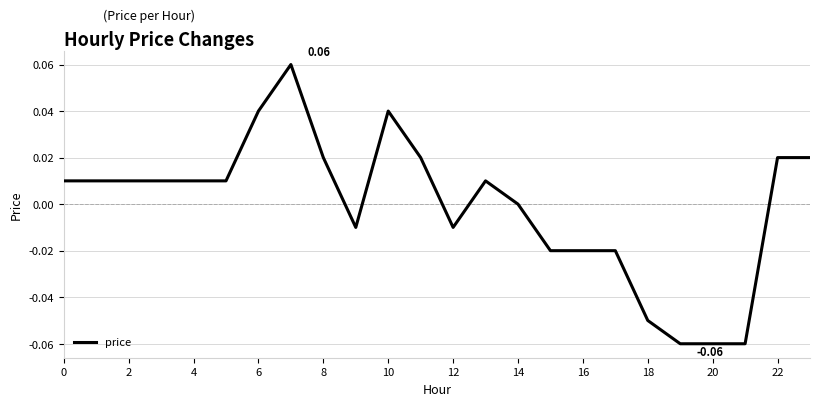

Count the number of categories in the chart.

24